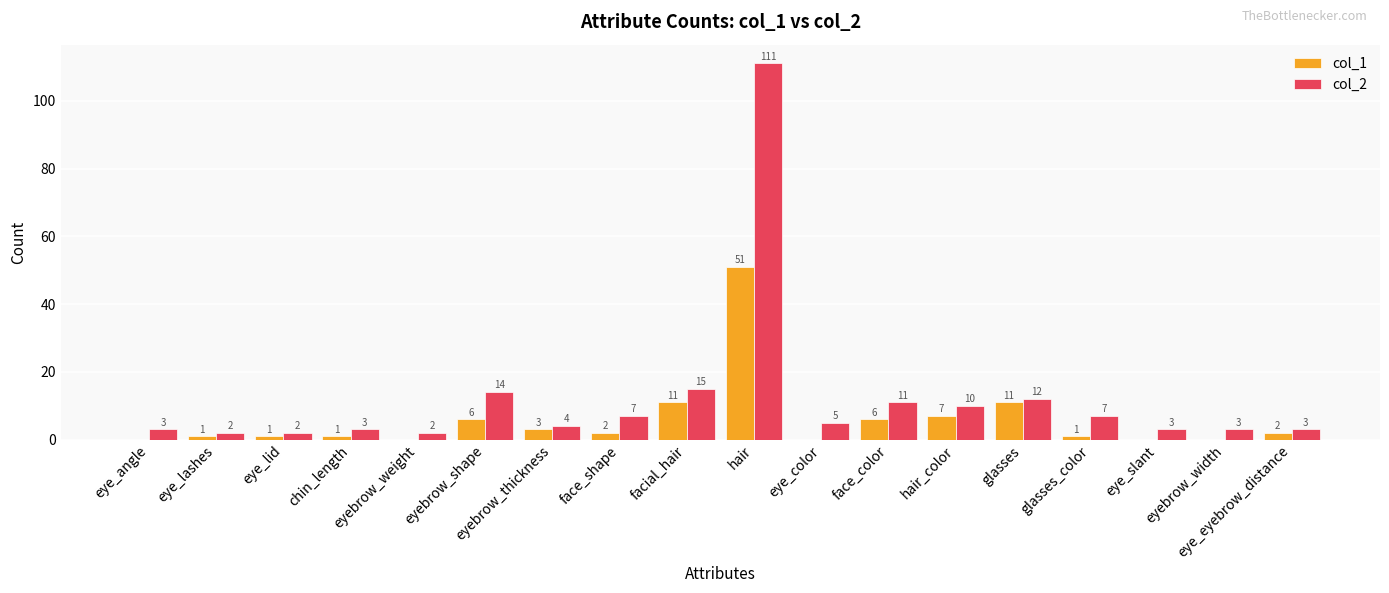

Is it true that col_2 equals 11 at face_color?

True